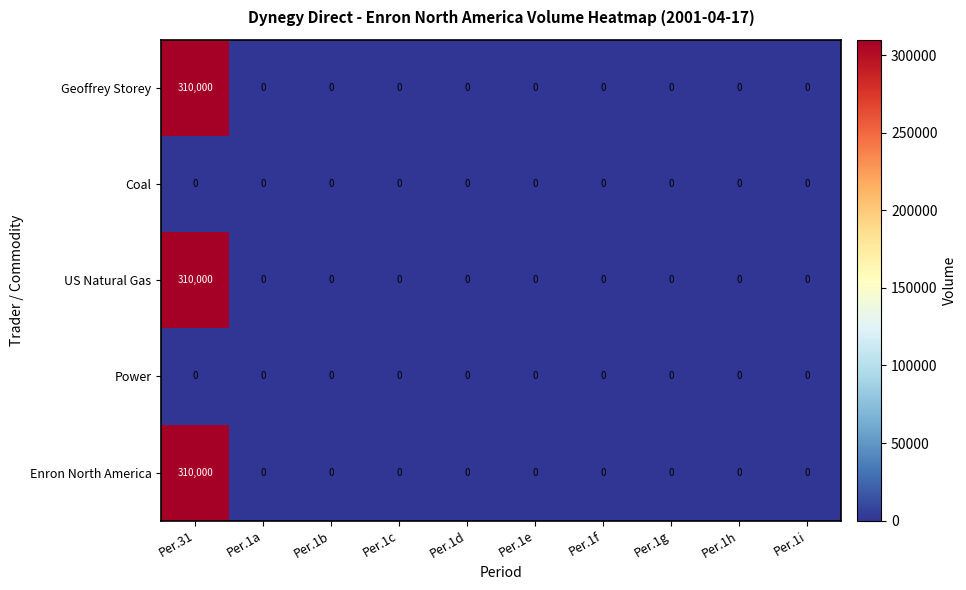

Is it true that Coal equals 0 at Per.1h?

True